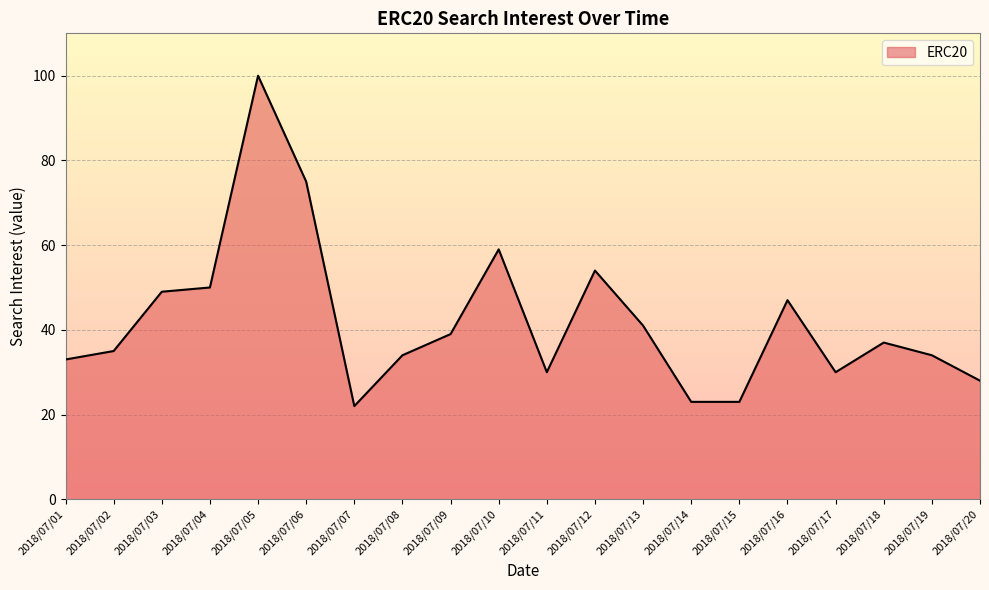

Count the number of categories in the chart.

20